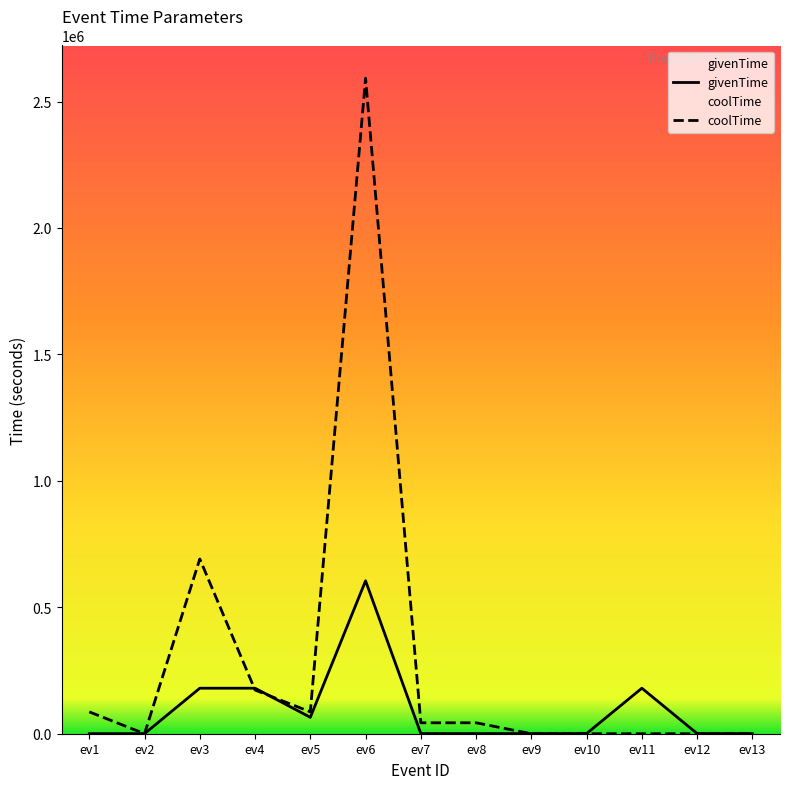

Is it true that coolTime equals 77693 at ev7?

False